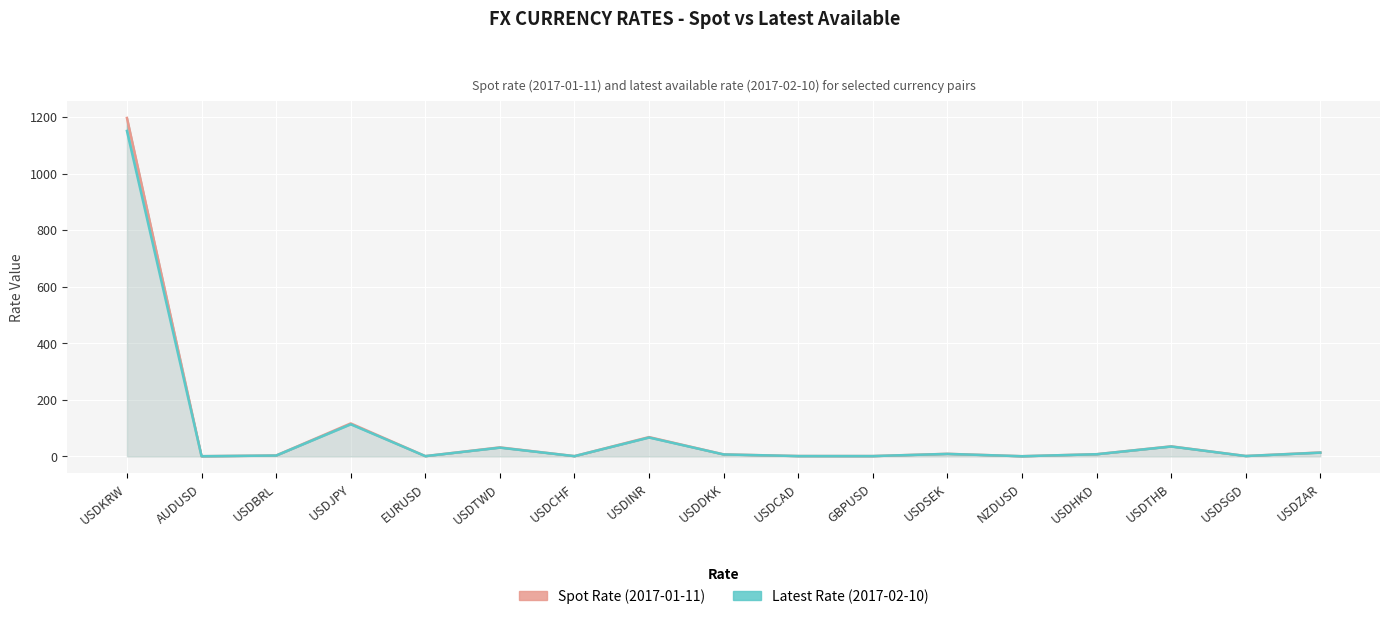

Count the number of data series in this chart.

2